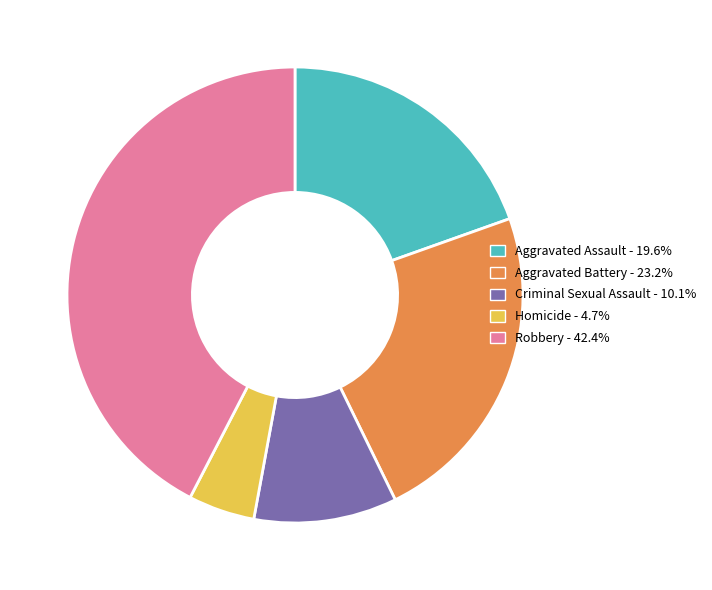

Which category has the biggest portion of the pie?

Robbery